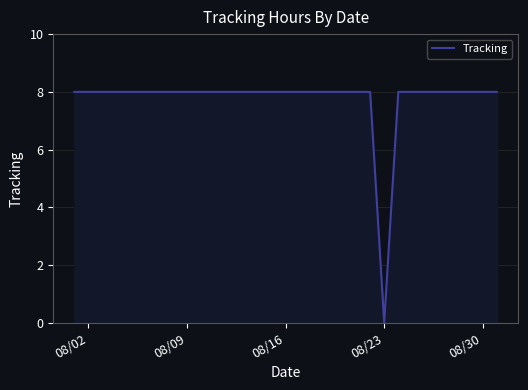

Does the chart display data point markers on the line(s)?

No